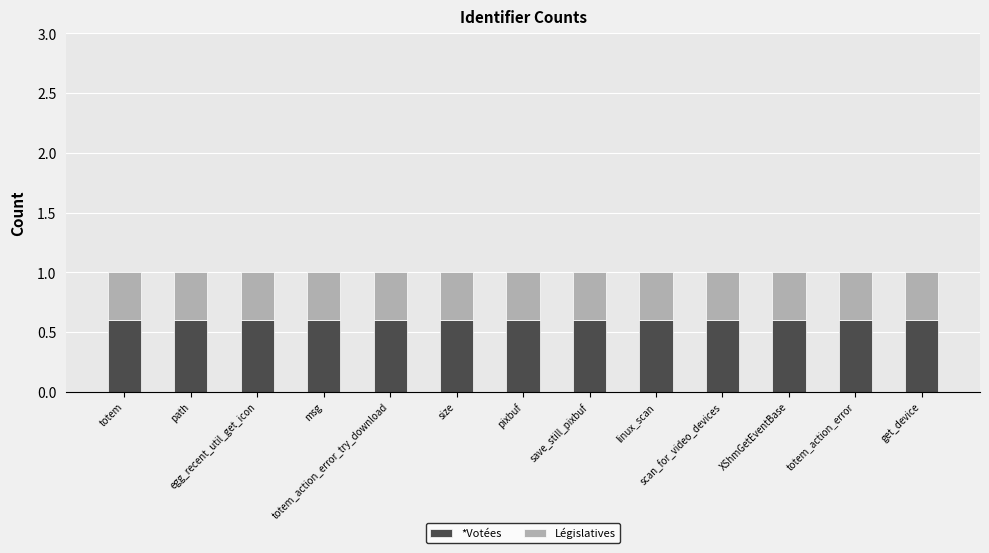

What is the sum of all *Votées values?

7.8